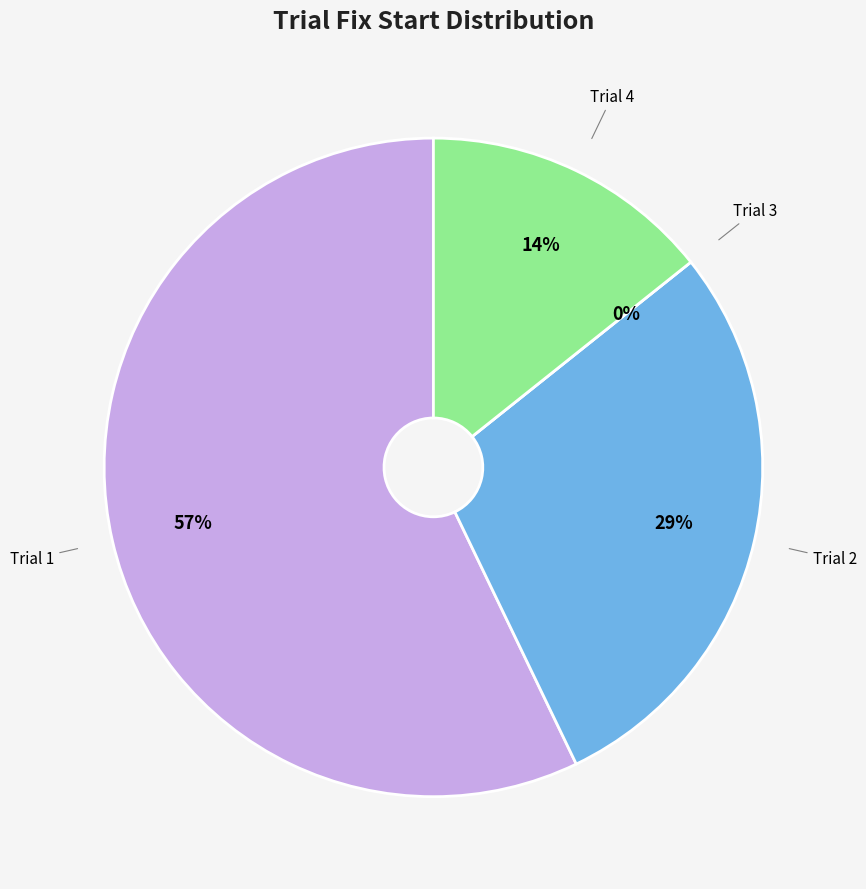

The 3 slice represents 12% of the pie. True or false?

False